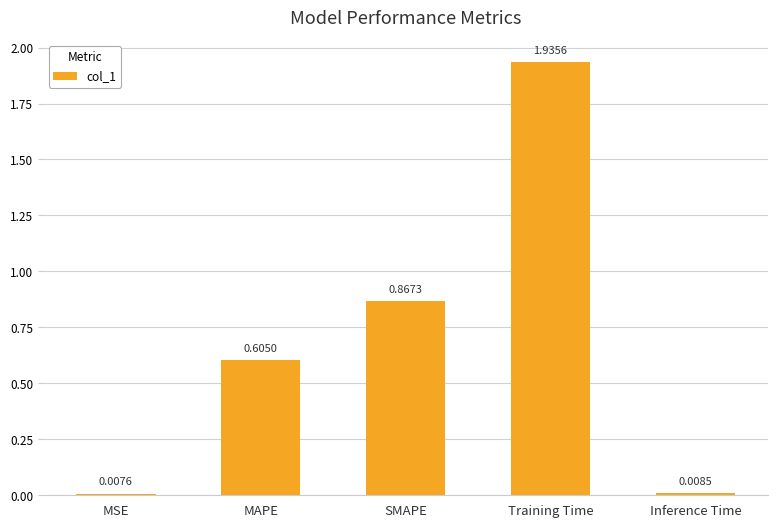

Are the bars grouped side by side (vs. stacked)?

No